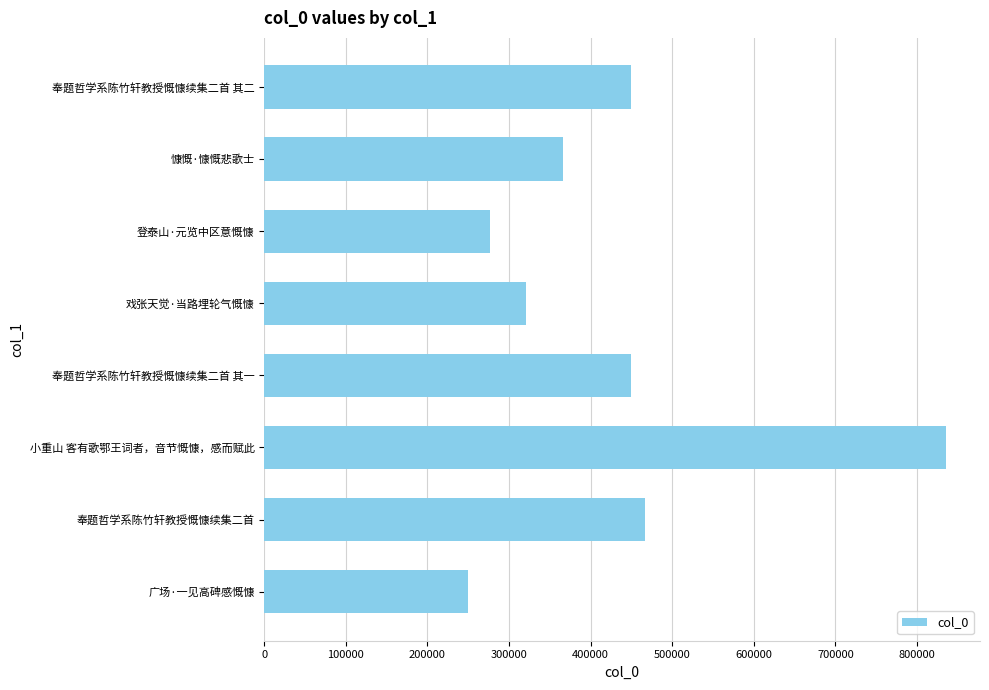

What is the label of the 6th bar from the top?

小重山 客有歌鄂王词者，音节慨慷，感而赋此